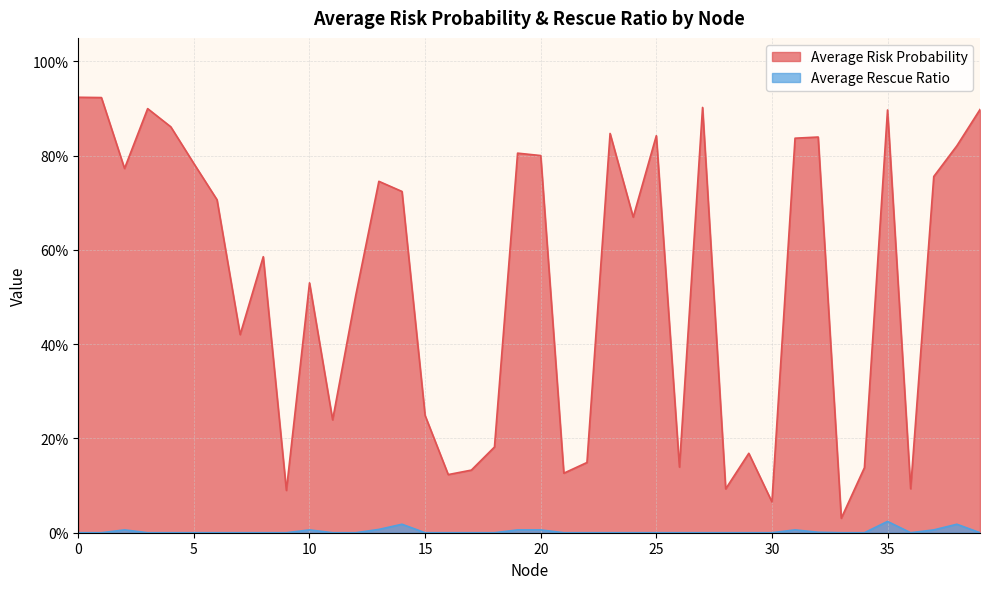

What is the maximum value for Average Risk Probability?

0.9